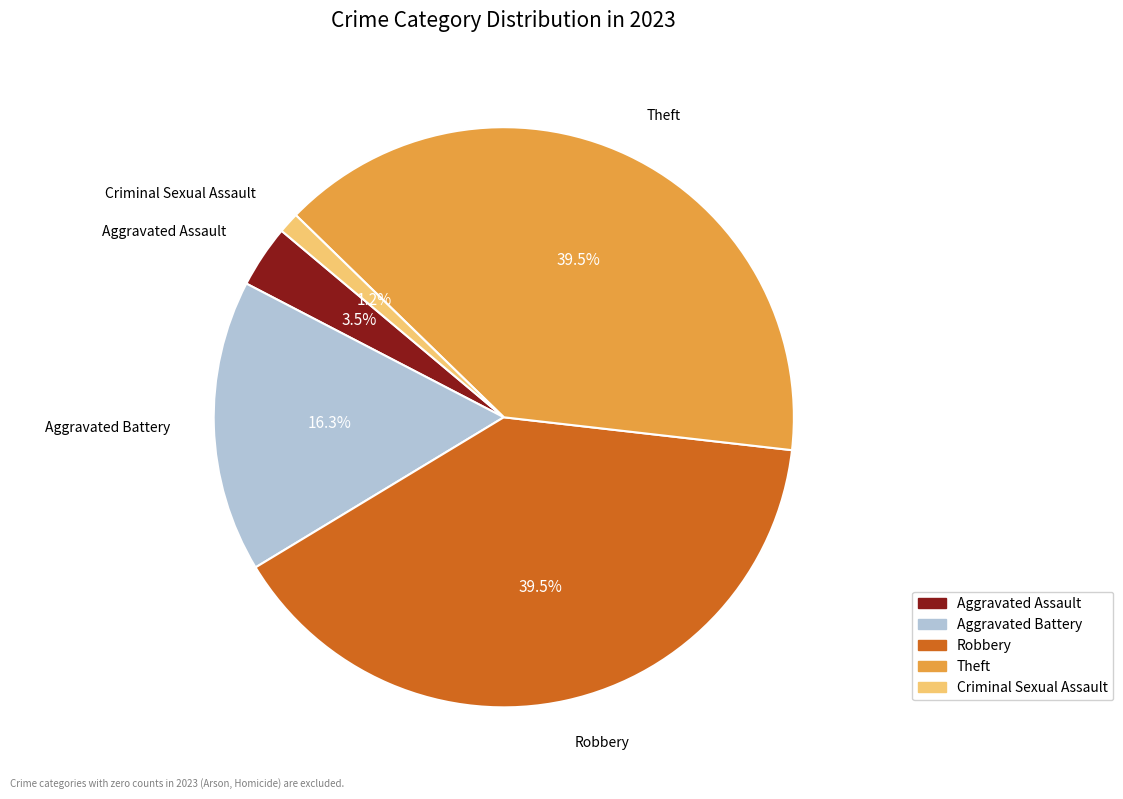

What percentage is the Criminal Sexual Assault slice, to the nearest percent?

1%